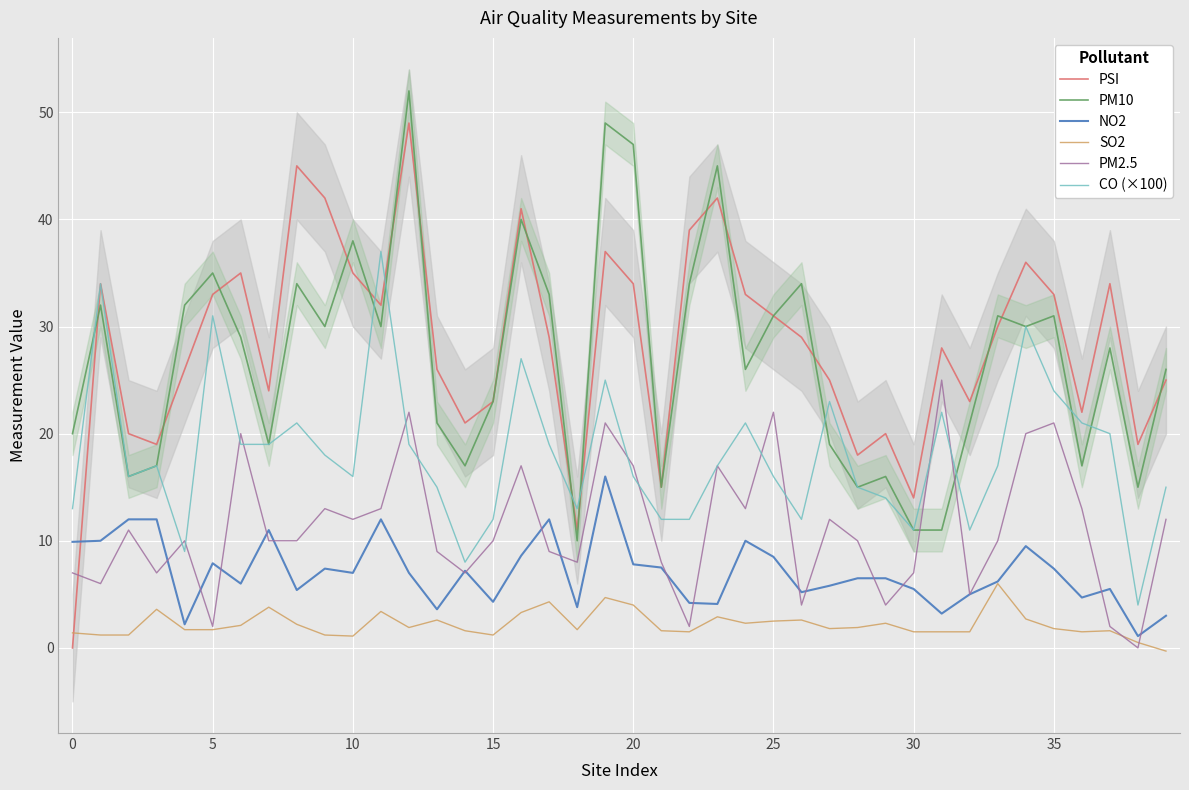

At how many categories does at least one series exceed 23?

27